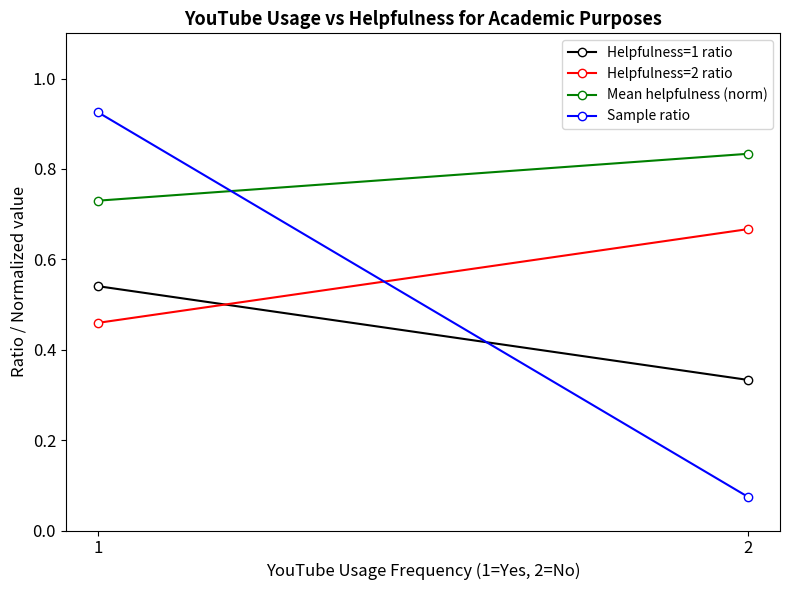

What is the difference between the maximum and minimum values in the Helpfulness=1 ratio series?

0.2